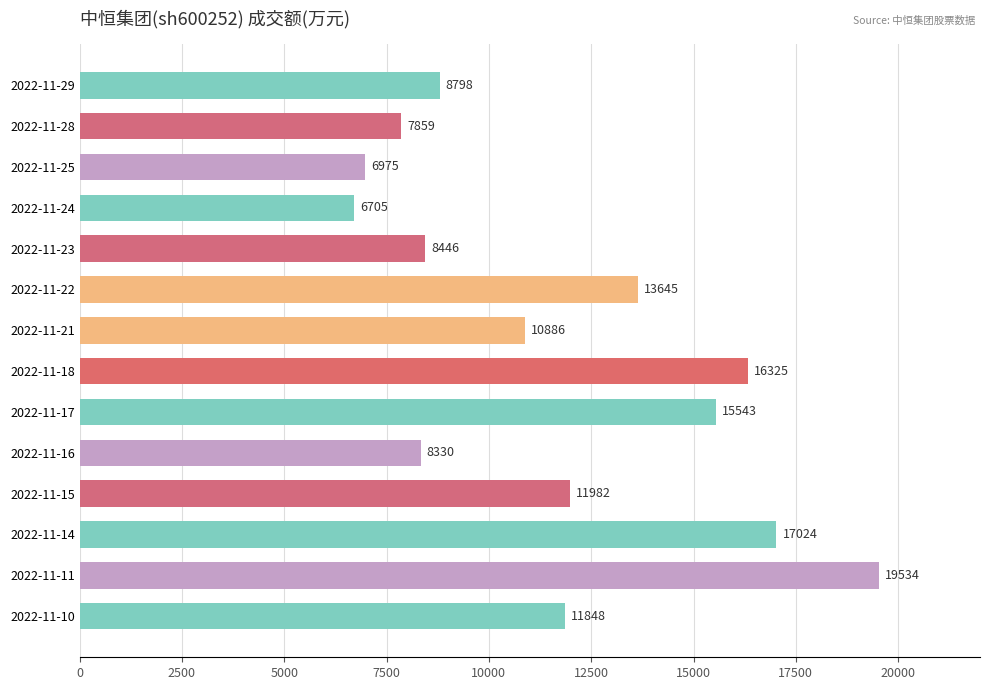

Which label corresponds to the largest value in the chart?

2022-11-11